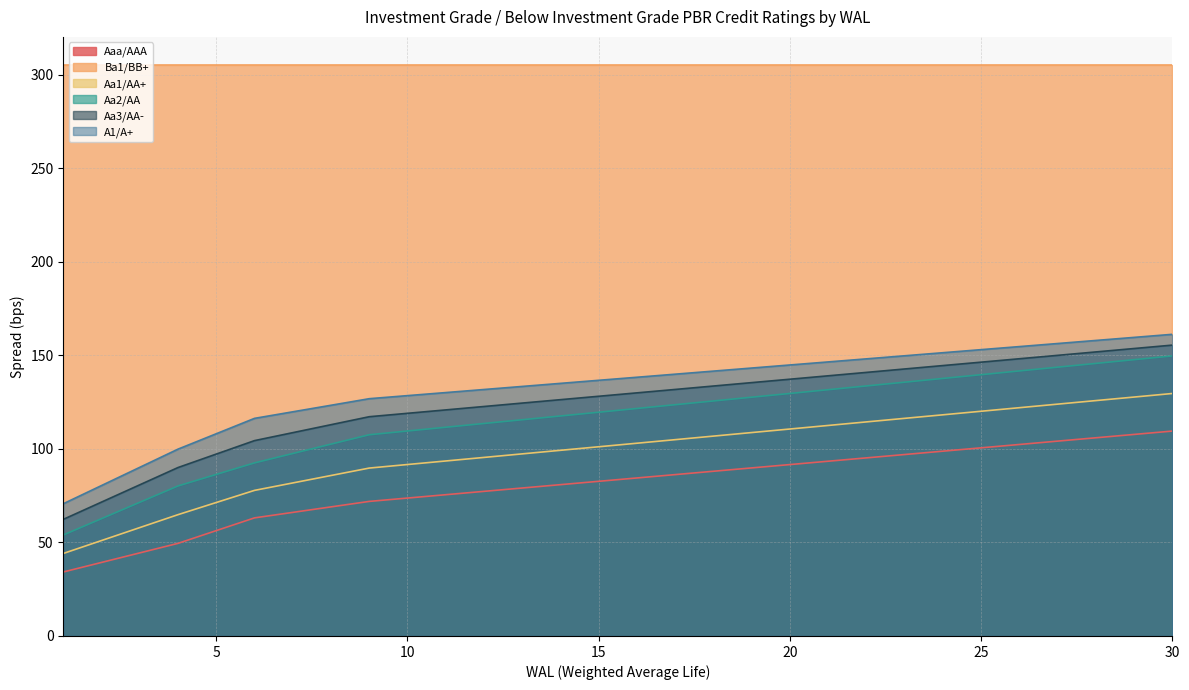

What is the maximum value for Aa3/AA-?

155.4